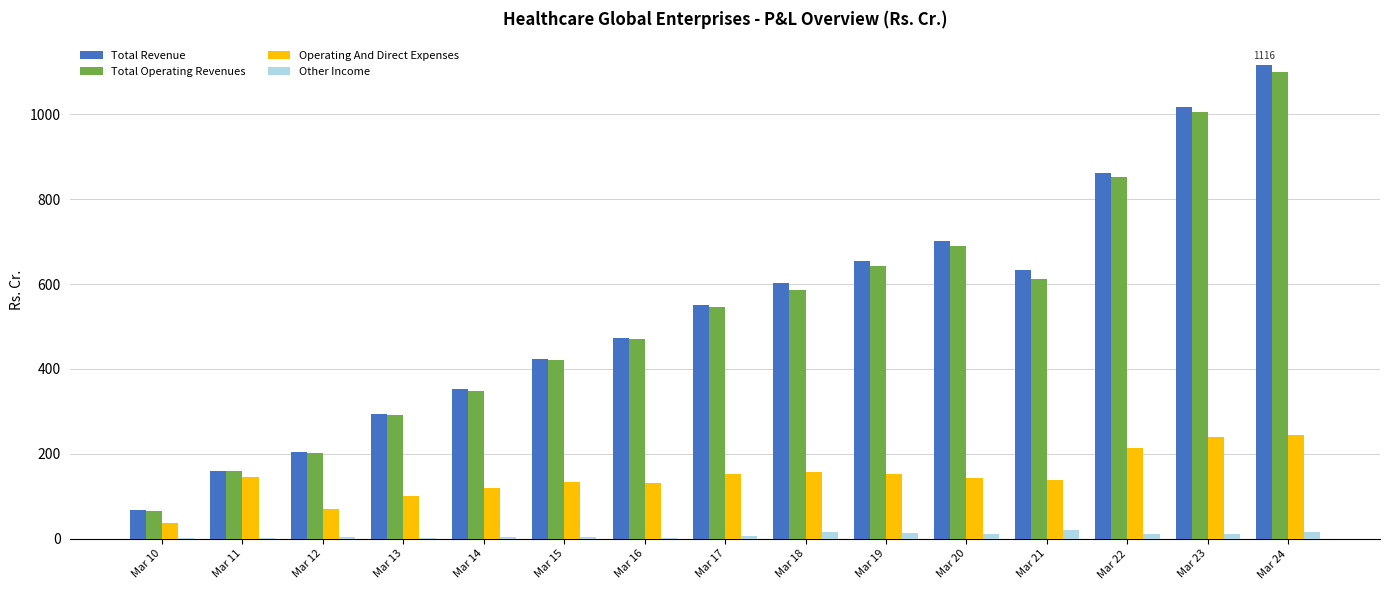

What is the greatest value displayed?

1116.2